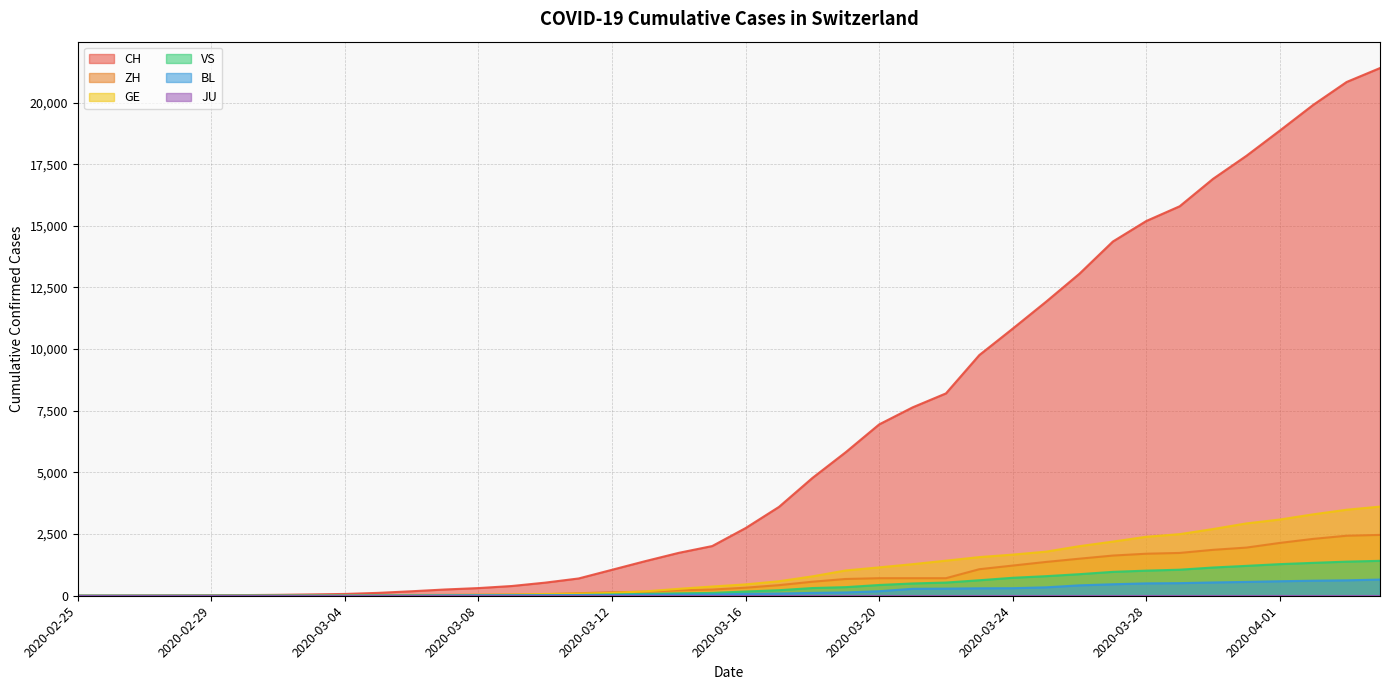

What is the greatest value displayed?

21398